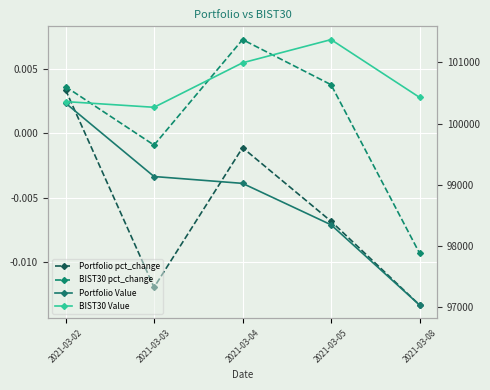

True or false: BIST30 pct_change and Portfolio pct_change intersect in this chart.

False